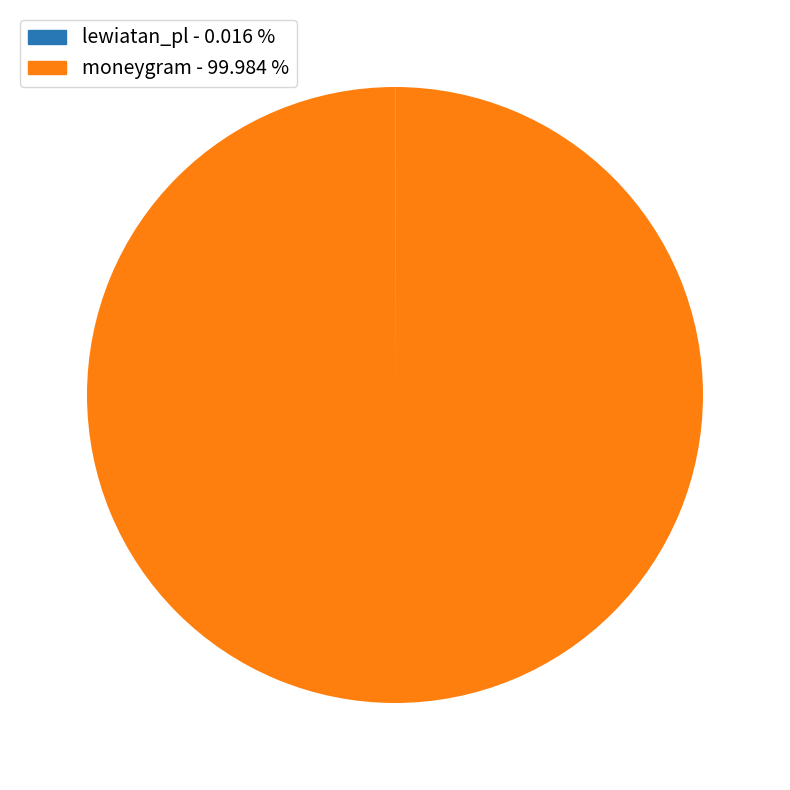

Which slice represents more than half of the pie?

moneygram